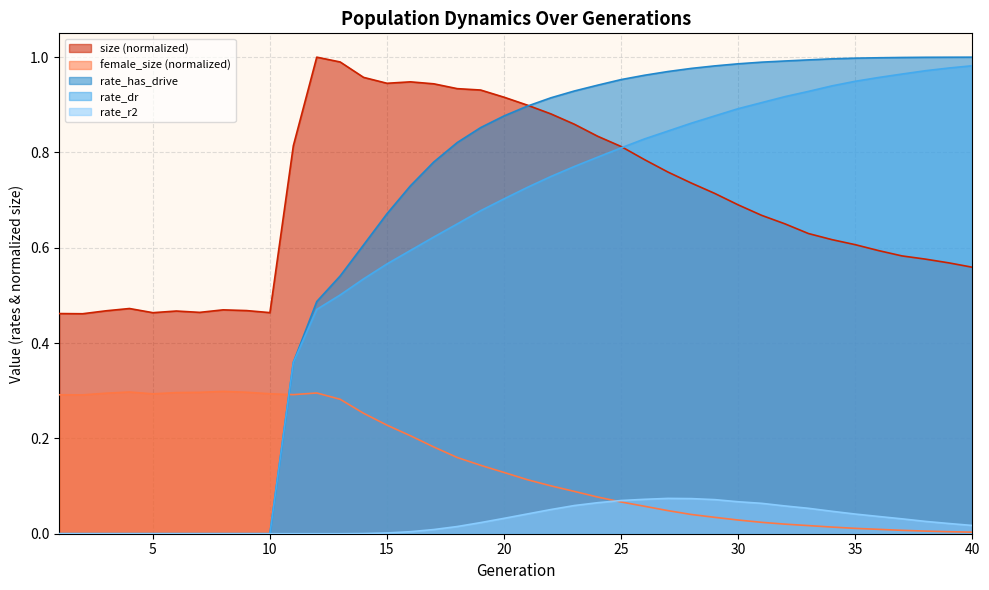

List the labels in order of rate_has_drive value, largest first.

40, 39, 38, 37, 36, 35, 34, 33, 32, 31, 30, 29, 28, 27, 26, 25, 24, 23, 22, 21, 20, 19, 18, 17, 16, 15, 14, 13, 12, 11, 1, 2, 3, 4, 5, 6, 7, 8, 9, 10